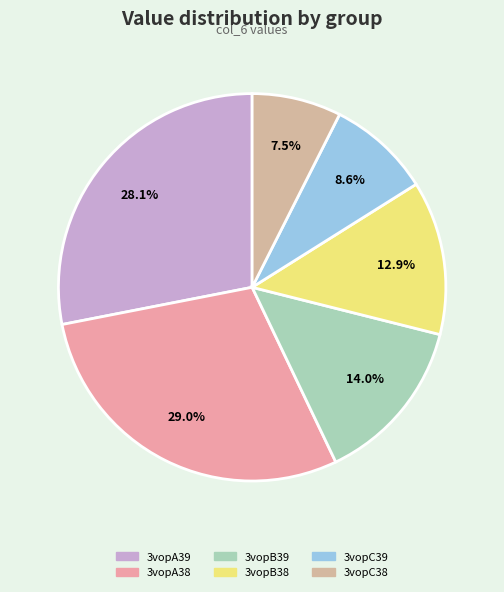

To the nearest percent, what is the average slice percentage?

17%